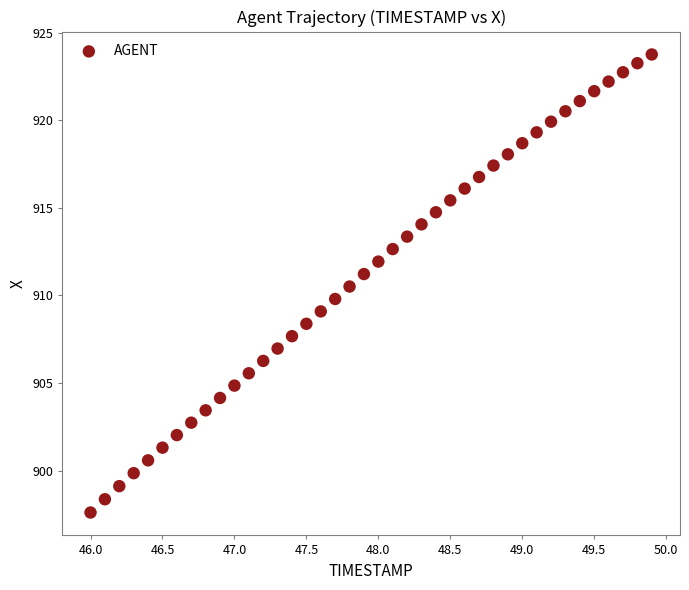

What is the range of X values (max minus min)?

3.9